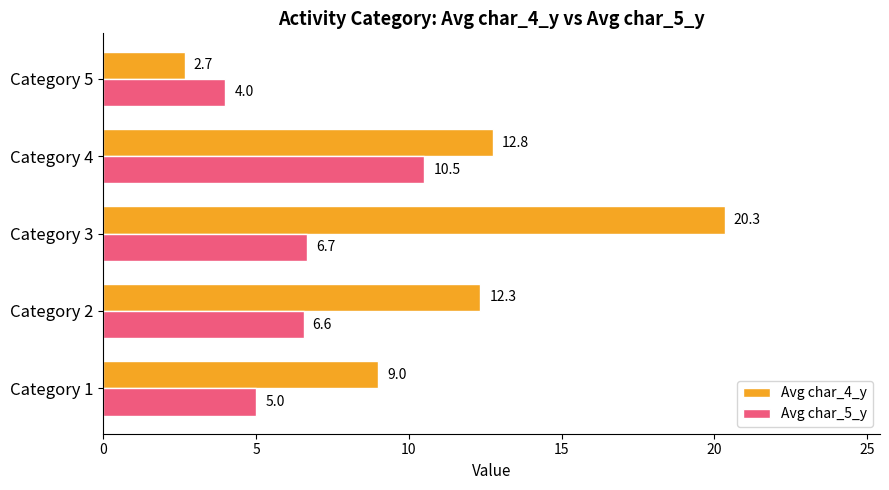

What is the sum of all Avg char_4_y values?

57.1